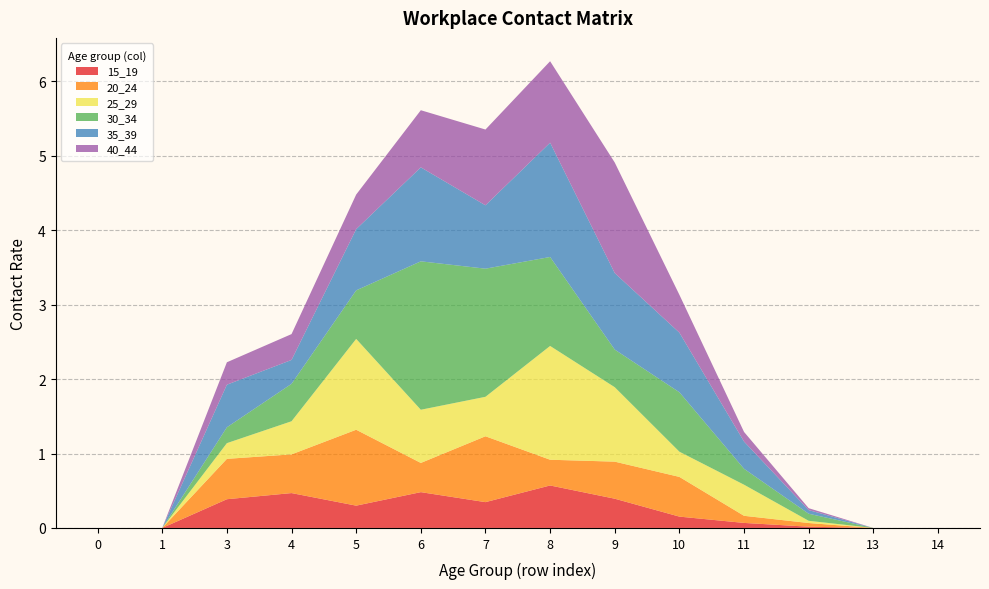

Reading left to right, what are all the values shown in this chart?

15_19: 0=0.0	1=0.0	3=0.4	4=0.5	5=0.3	6=0.5	7=0.3	8=0.6	9=0.4	10=0.2	11=0.1	12=0.0	13=0.0	14=0.0
20_24: 0=0.0	1=0.0	3=0.5	4=0.5	5=1.0	6=0.4	7=0.9	8=0.3	9=0.5	10=0.5	11=0.1	12=0.0	13=0.0	14=0.0
25_29: 0=0.0	1=0.0	3=0.2	4=0.4	5=1.2	6=0.7	7=0.5	8=1.5	9=1.0	10=0.3	11=0.4	12=0.0	13=0.0	14=0.0
30_34: 0=0.0	1=0.0	3=0.2	4=0.5	5=0.7	6=2.0	7=1.7	8=1.2	9=0.5	10=0.8	11=0.2	12=0.1	13=0.0	14=0.0
35_39: 0=0.0	1=0.0	3=0.6	4=0.3	5=0.8	6=1.3	7=0.9	8=1.5	9=1.0	10=0.8	11=0.4	12=0.0	13=0.0	14=0.0
40_44: 0=0.0	1=0.0	3=0.3	4=0.3	5=0.5	6=0.8	7=1.0	8=1.1	9=1.5	10=0.5	11=0.1	12=0.0	13=0.0	14=0.0